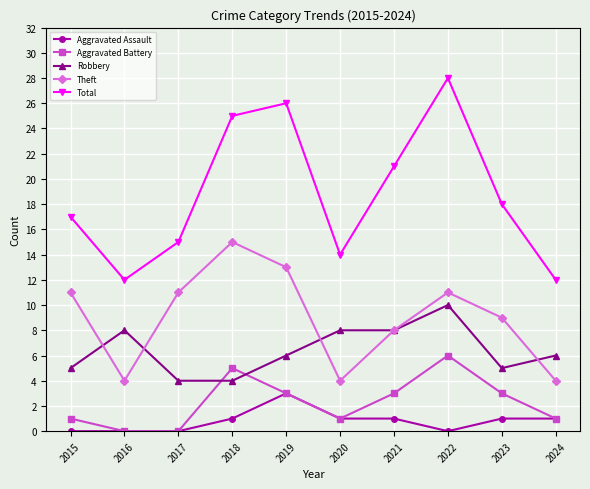

What is the maximum value for Aggravated Battery?

6